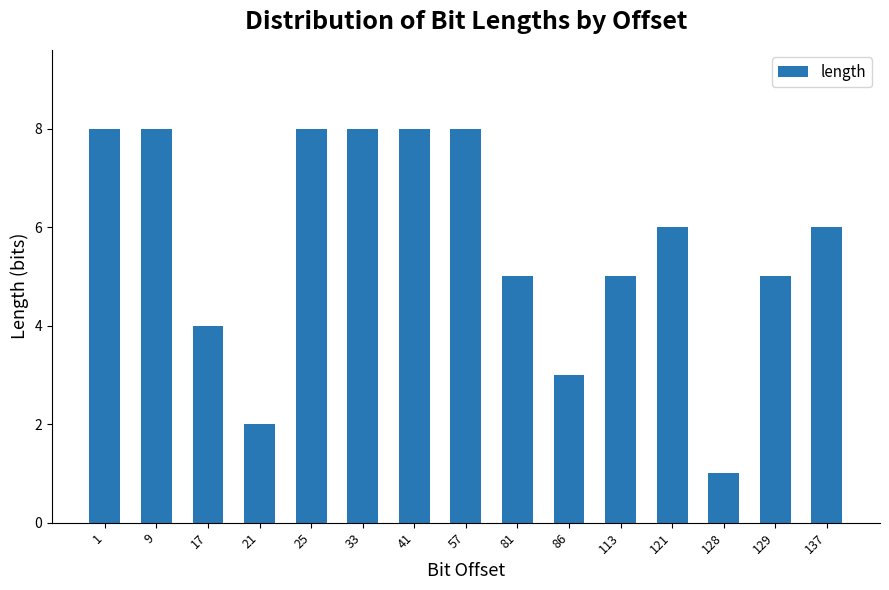

What is the value of the 10th bar from the left?

3